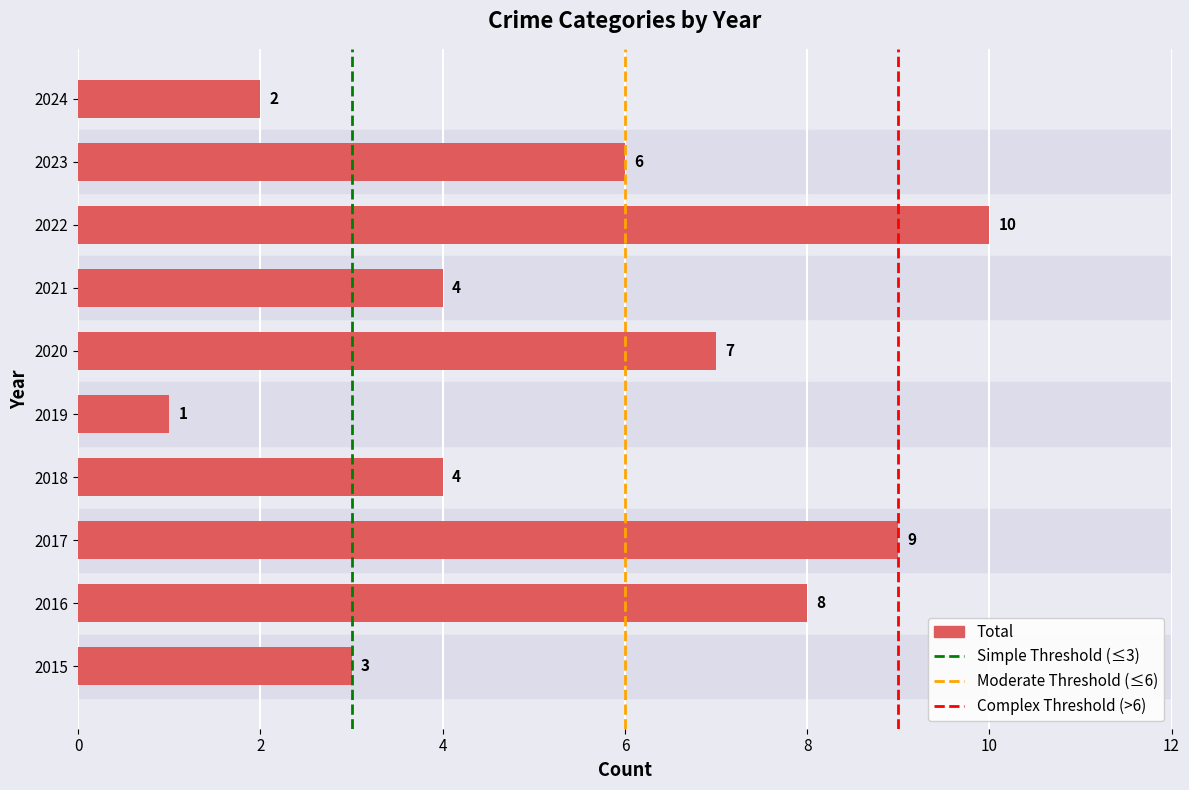

What is the difference between the maximum and minimum values?

9